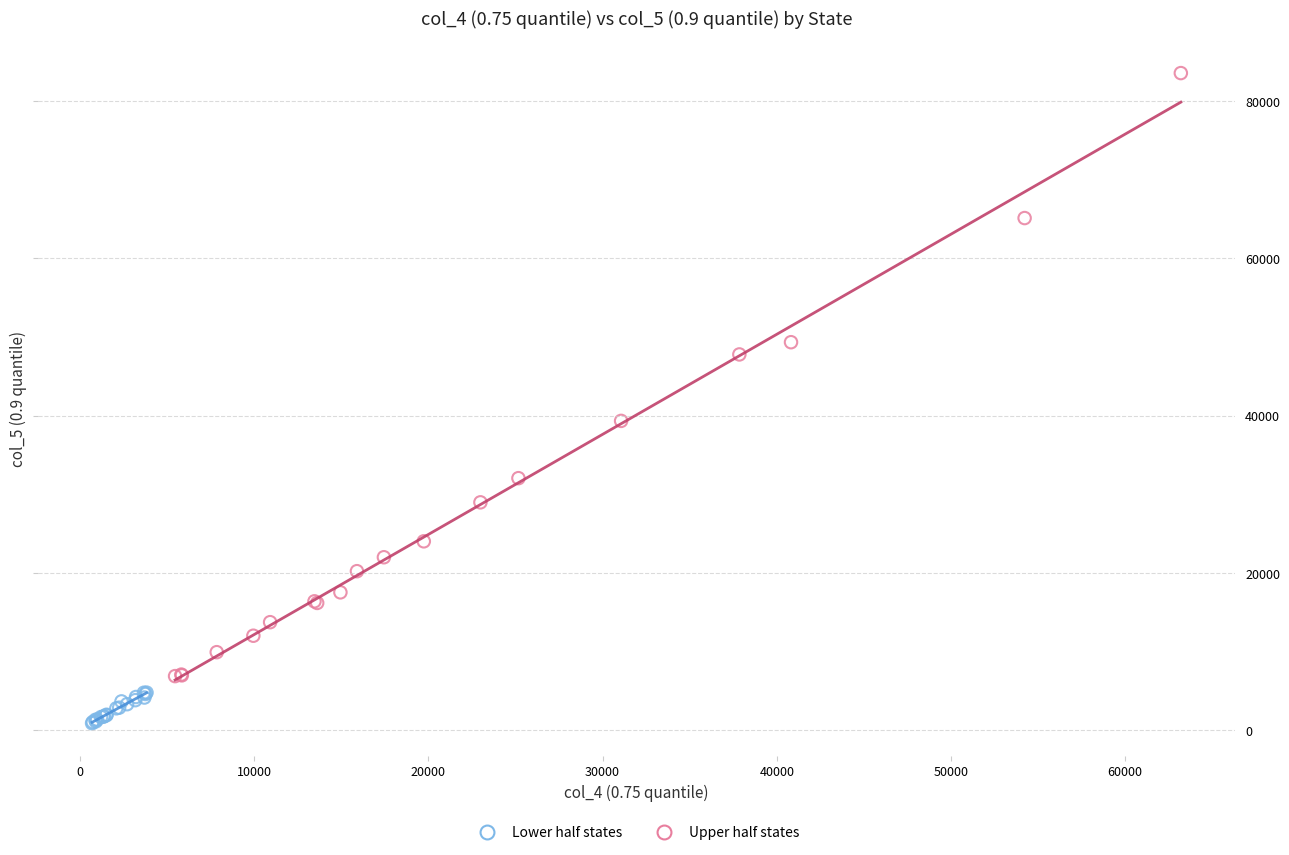

Which series has the widest spread of Y values?

Upper half states